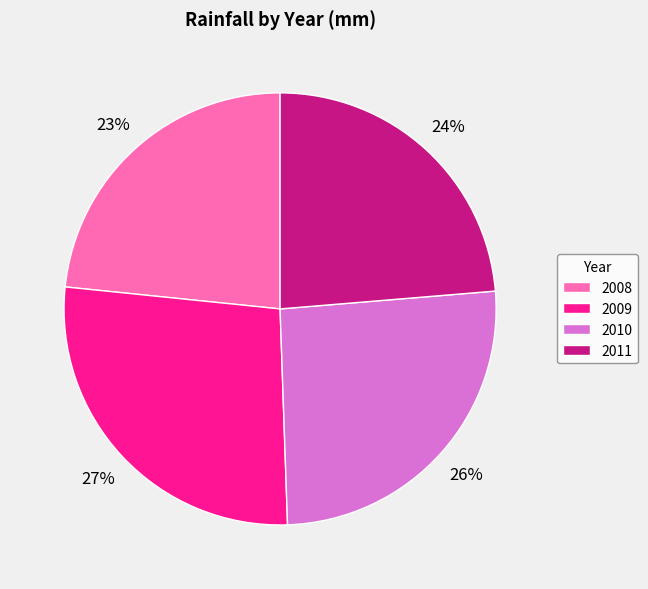

To the nearest percent, what is the difference between the largest and smallest slice percentages?

4%